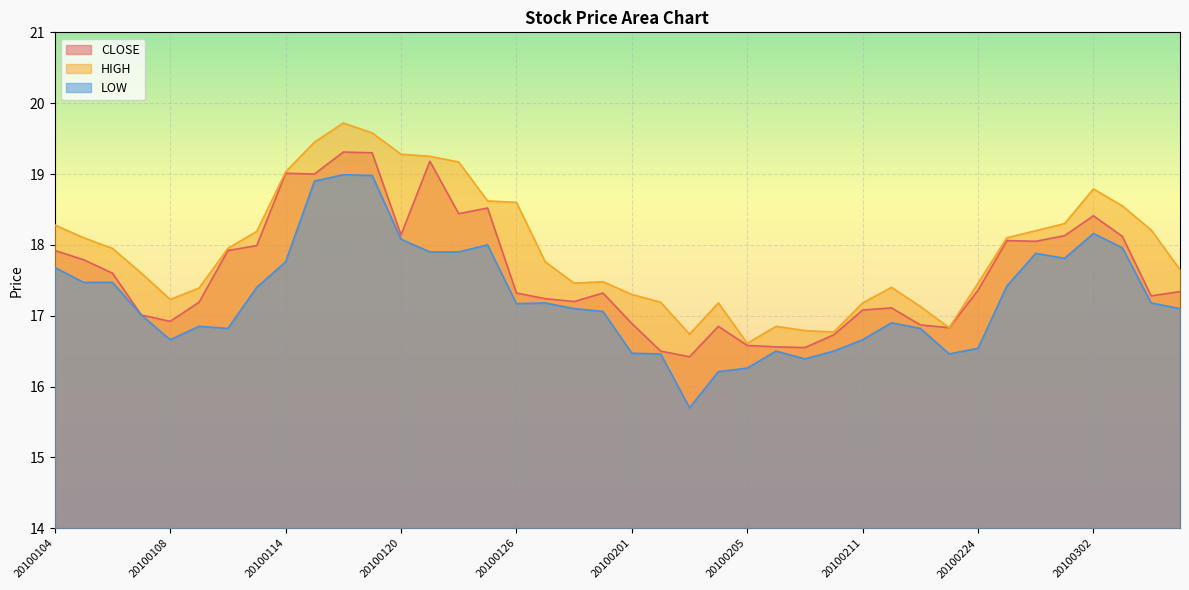

What value does the HIGH series have at 20100210?

16.8